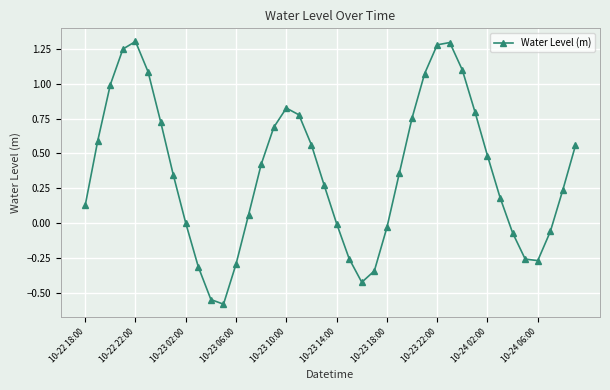

What is the difference between the second highest and second lowest values?

1.8